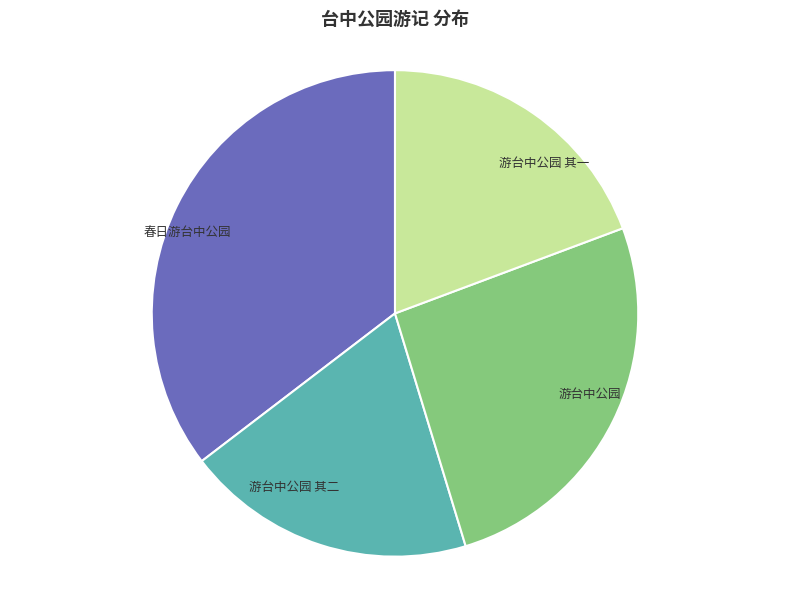

Which category has the biggest portion of the pie?

春日游台中公园